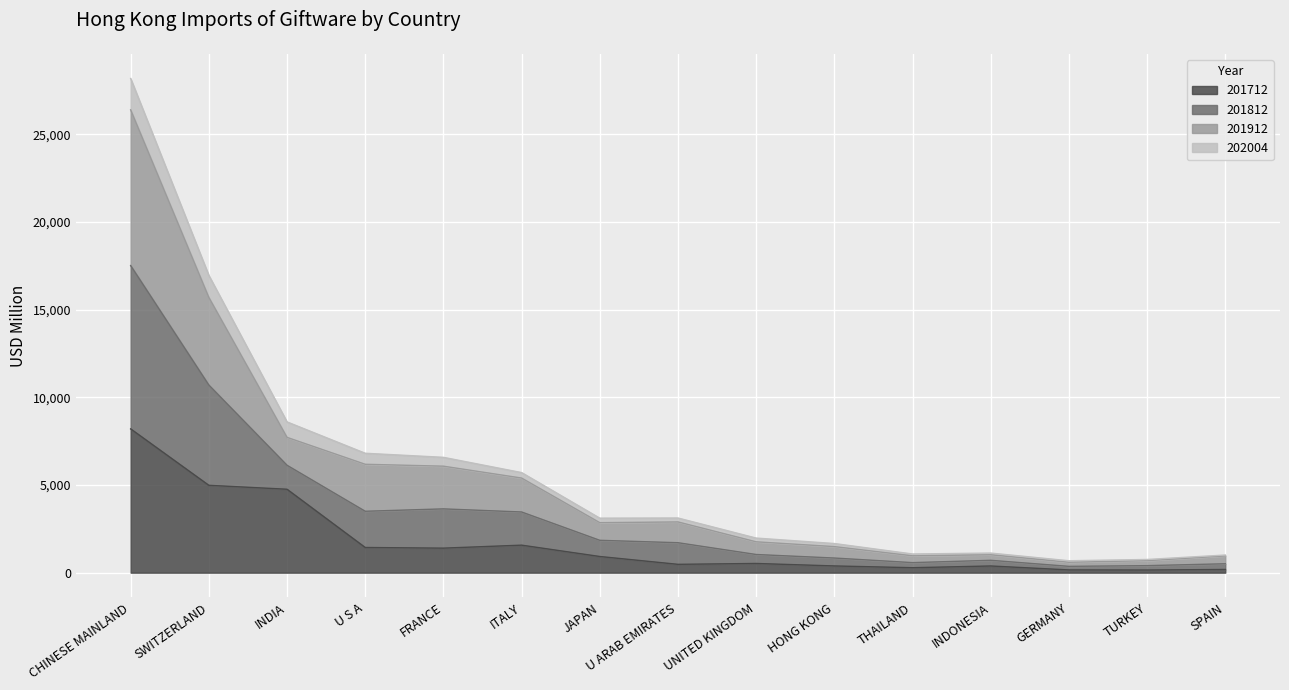

How many categories are shown in the chart?

15